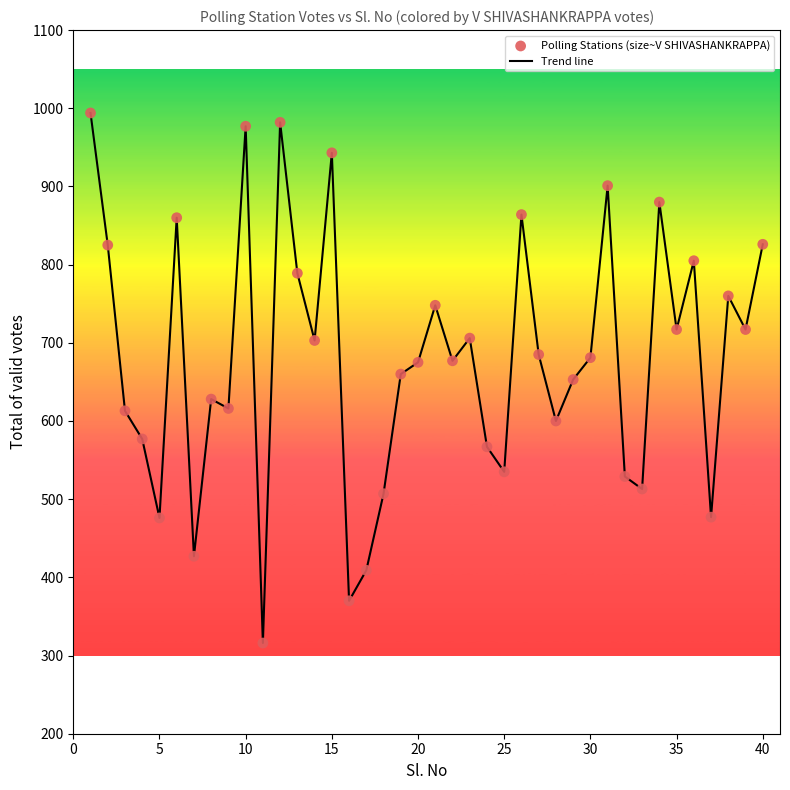

What is the difference between the maximum and minimum values?

678